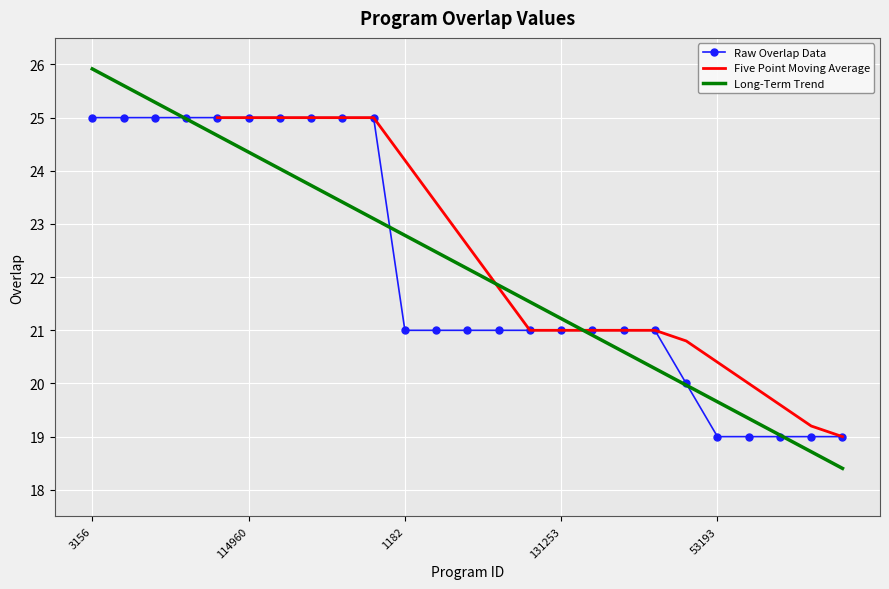

Which label corresponds to the largest value in the chart?

3156